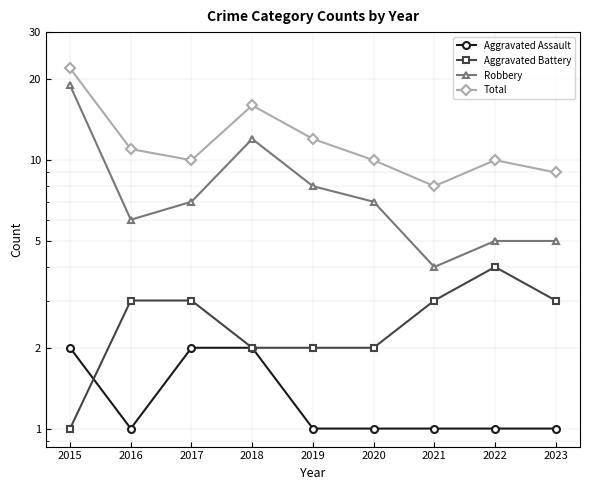

How many values in the Aggravated Assault series exceed 1?

3